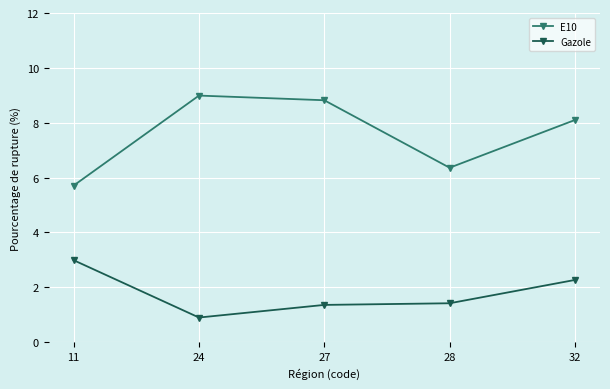

What is the highest value of the Gazole series?

3.0